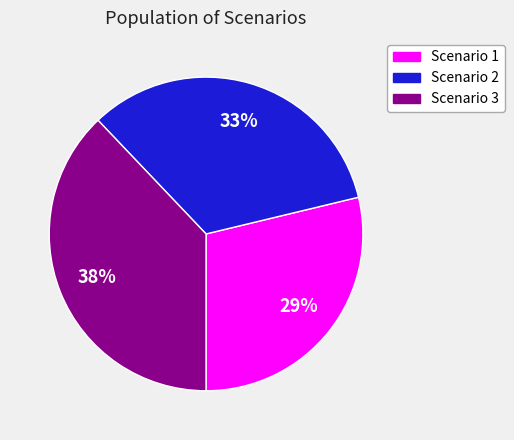

Count the number of slices in the pie.

3